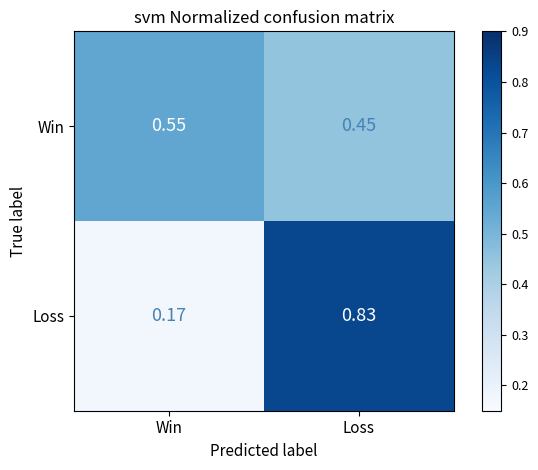

At which category does the chart reach its peak across all series?

Loss